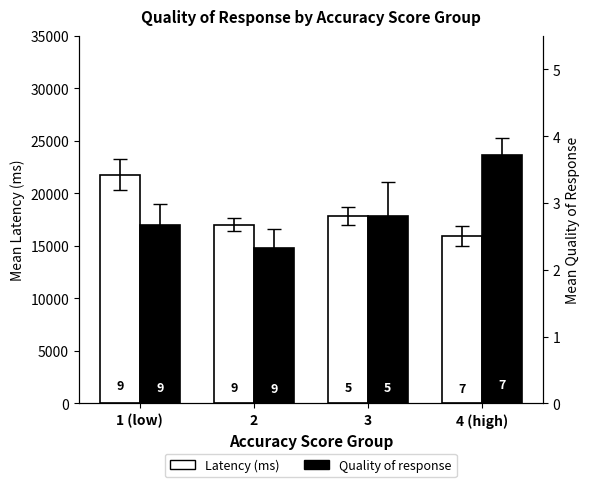

How many data points in Latency (ms) are above 17865?

2